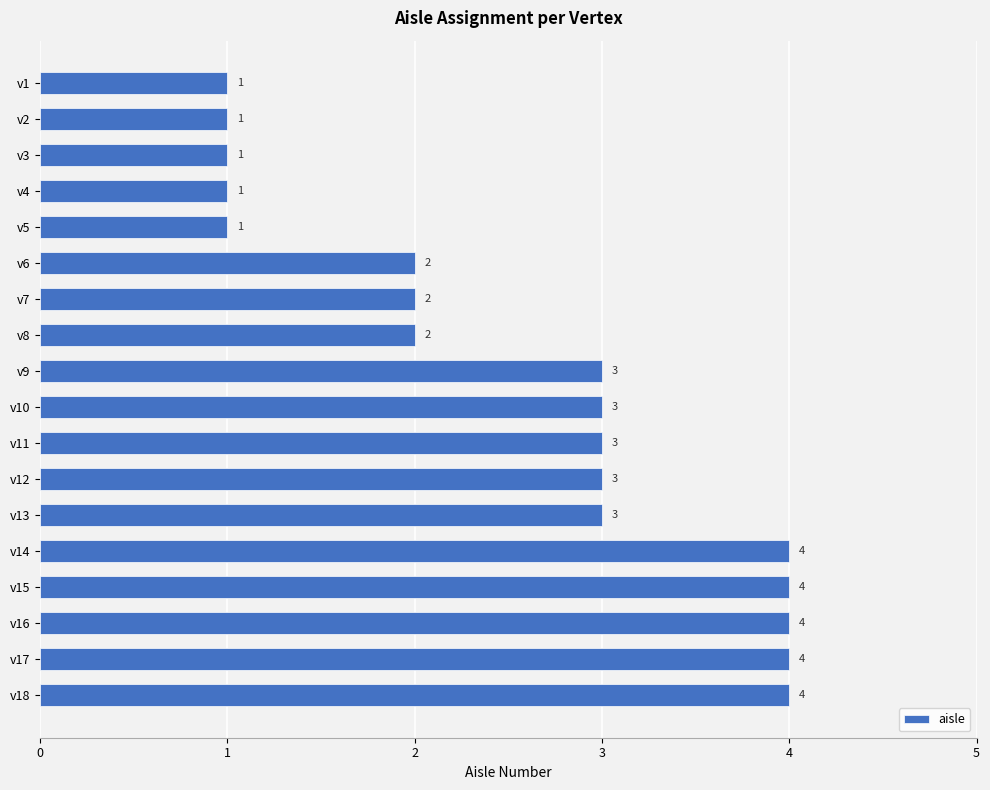

What is the change in value from v8 to v10?

+1